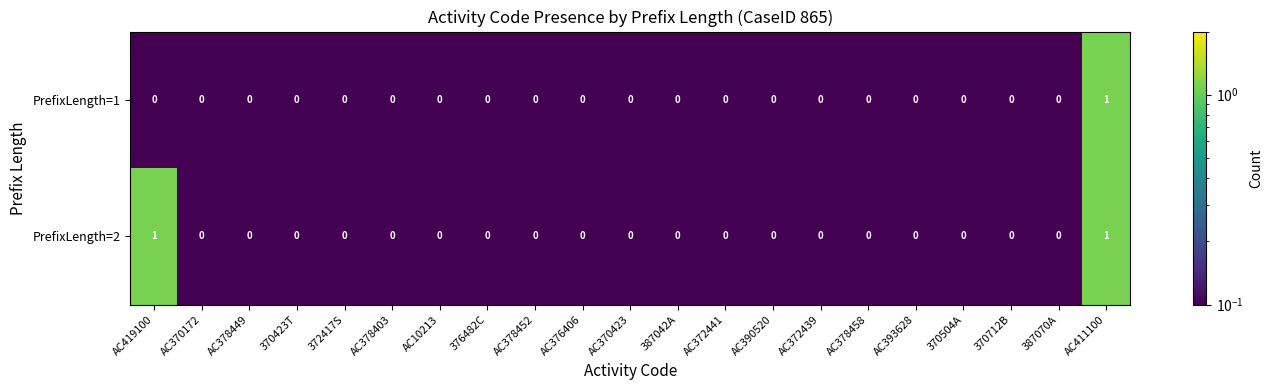

Count the PrefixLength=1 values in the range 0 to 1.

21